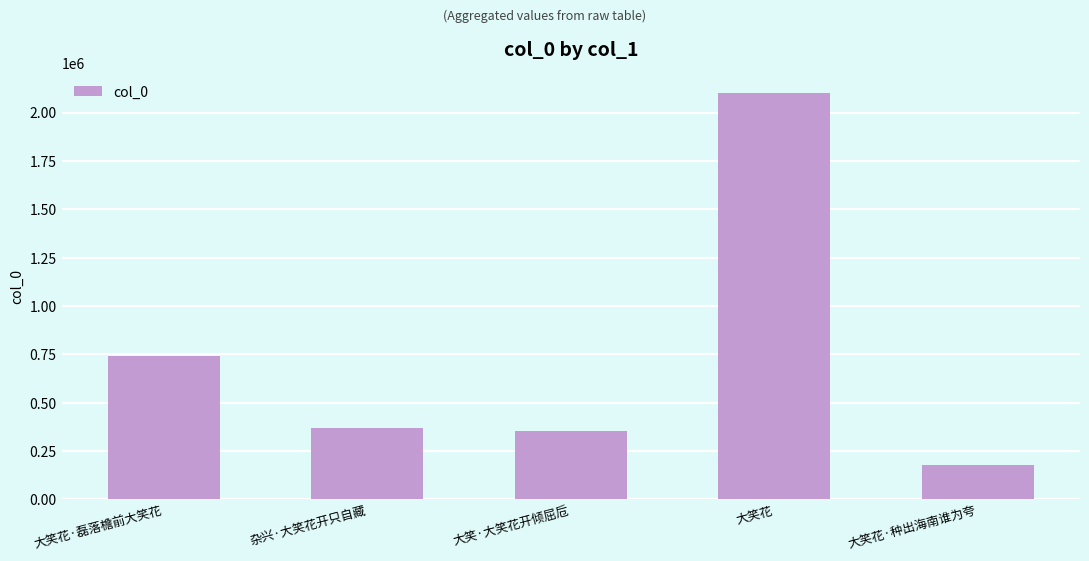

Reading right to left, transcribe all the data shown in this chart.

177006	2102090	355526	370465	740256